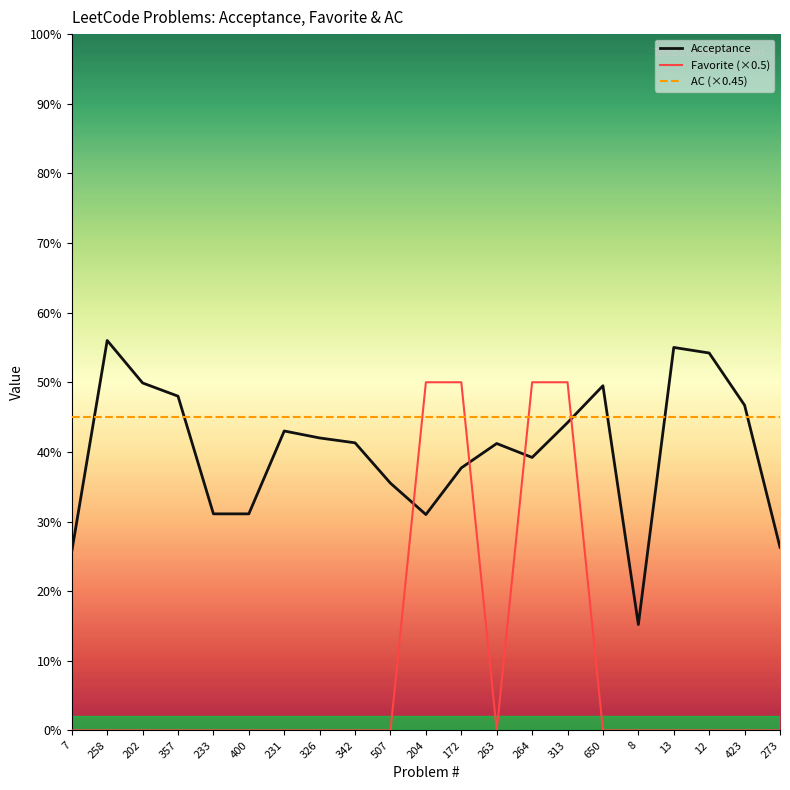

Does the chart have visible grid lines?

No